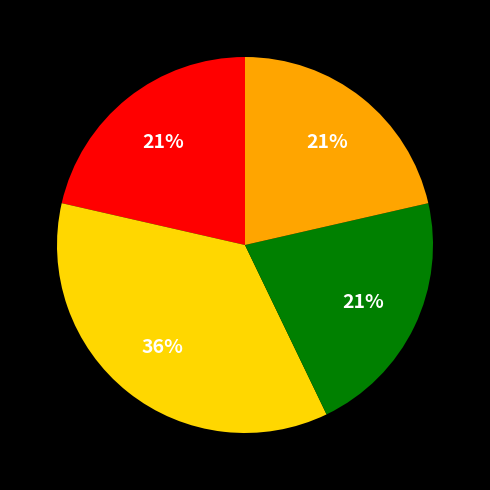

To the nearest percent, what is the average slice percentage?

25%